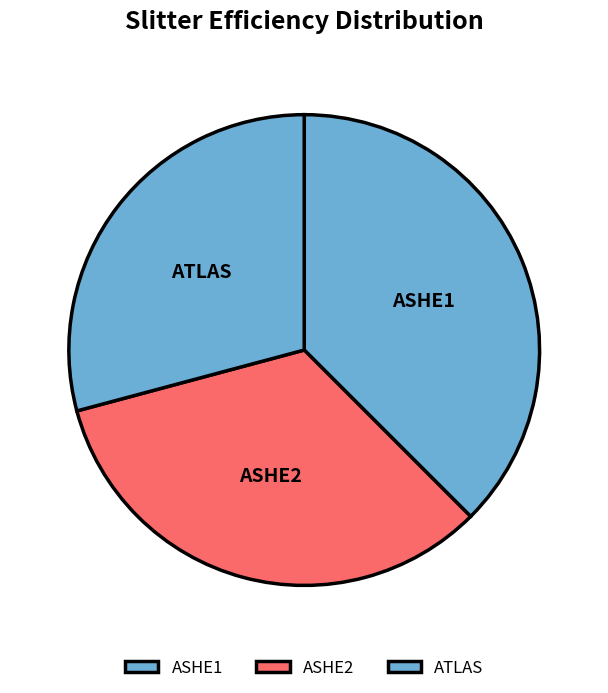

Which slice is the largest?

ASHE1